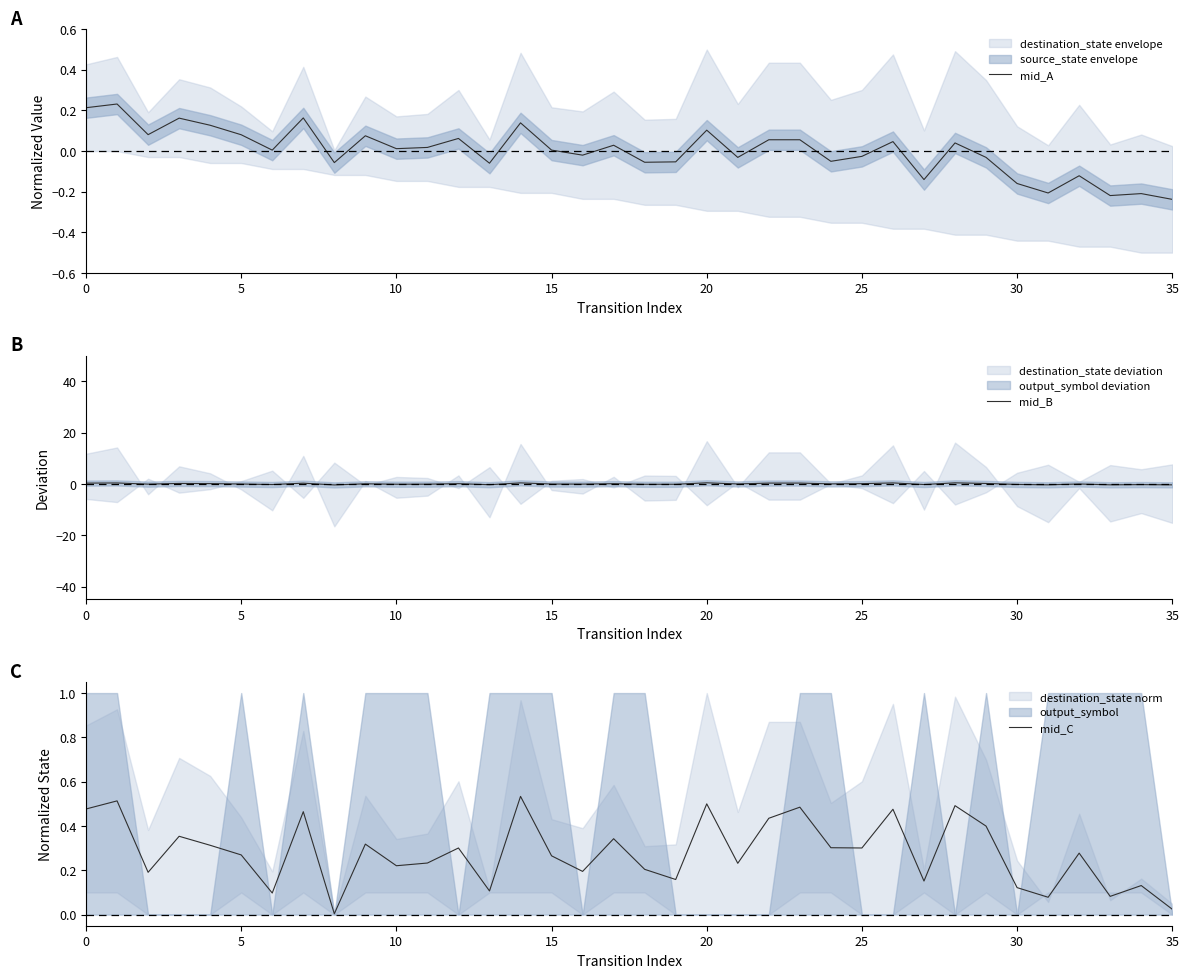

The mid_A series shows -0.1 at 35. True or false?

False